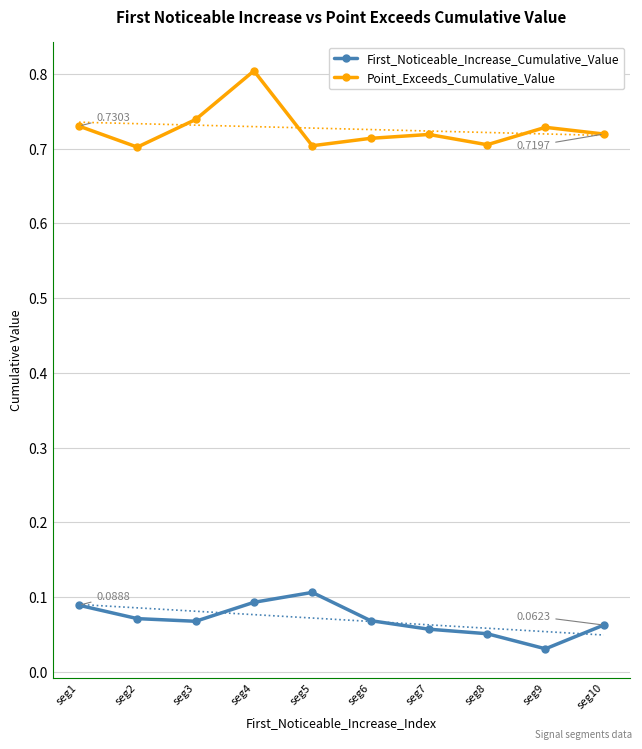

In Point_Exceeds_Cumulative_Value, how many points are lower than both neighbors (excluding endpoints)?

3